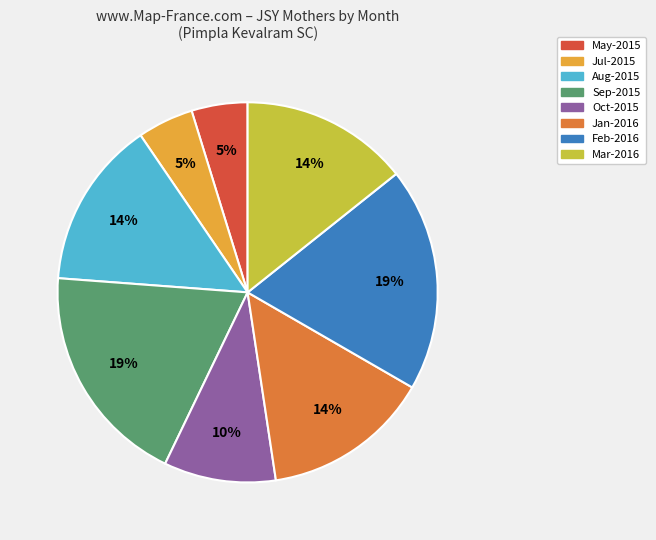

Is there any slice that represents more than half of the pie?

No